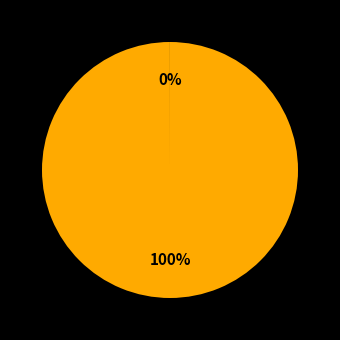

To the nearest percent, what is the difference between the largest and smallest slice percentages?

100%